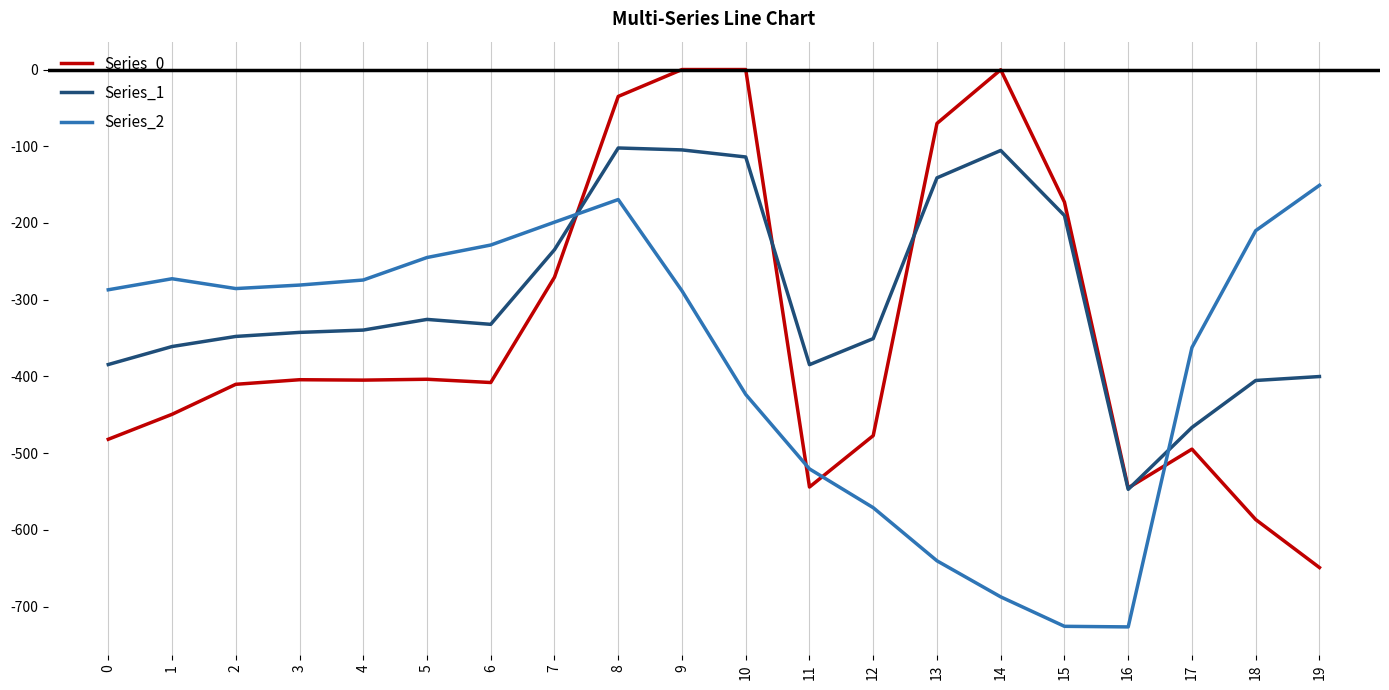

What value does the Series_0 series have at 15?

-172.8